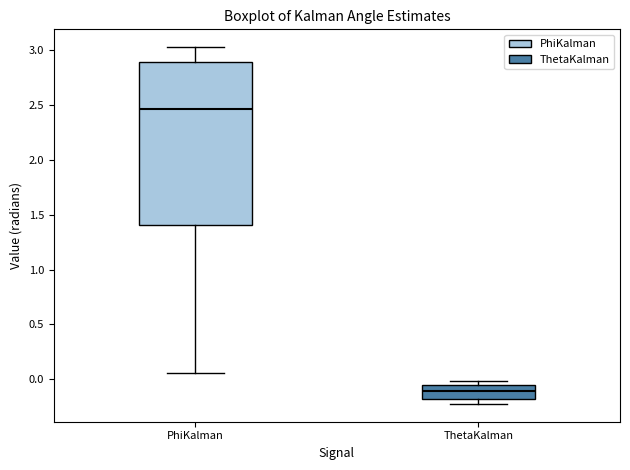

Which box's median line is the lowest?

ThetaKalman